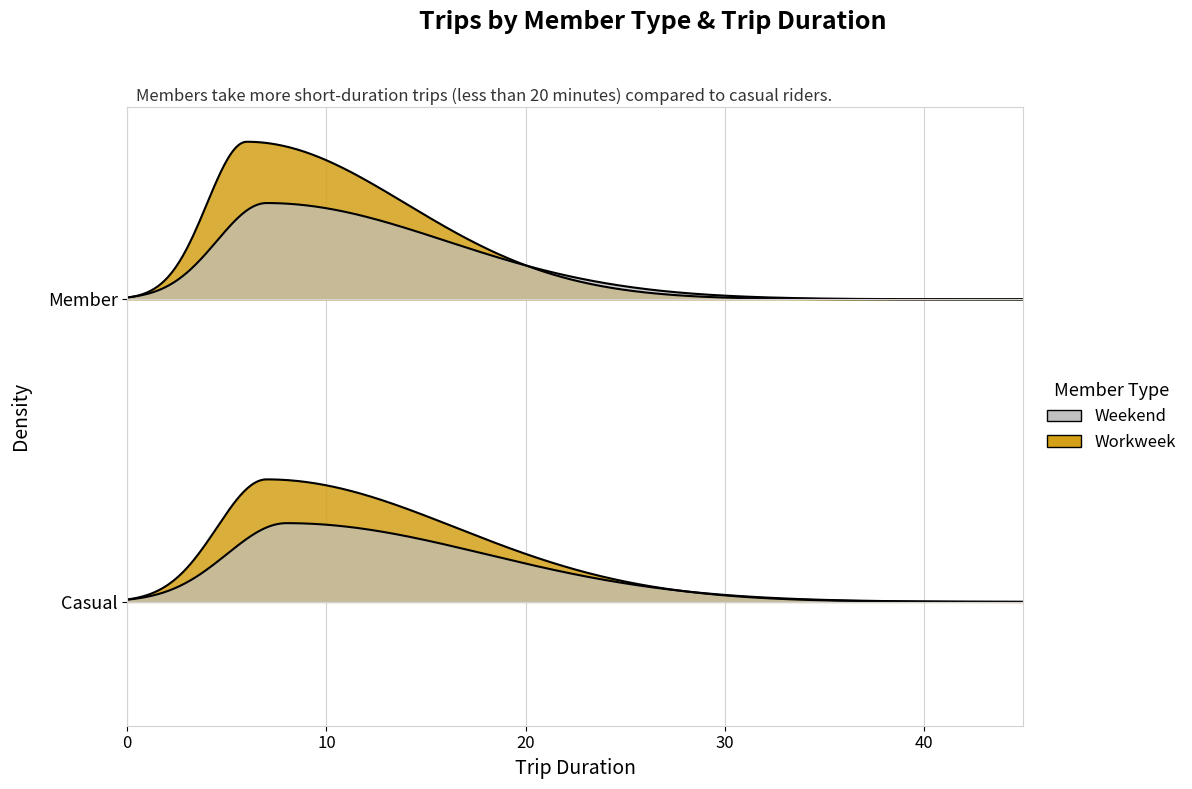

True or false: Weekend has a value of -0.8 at 7.1.

False